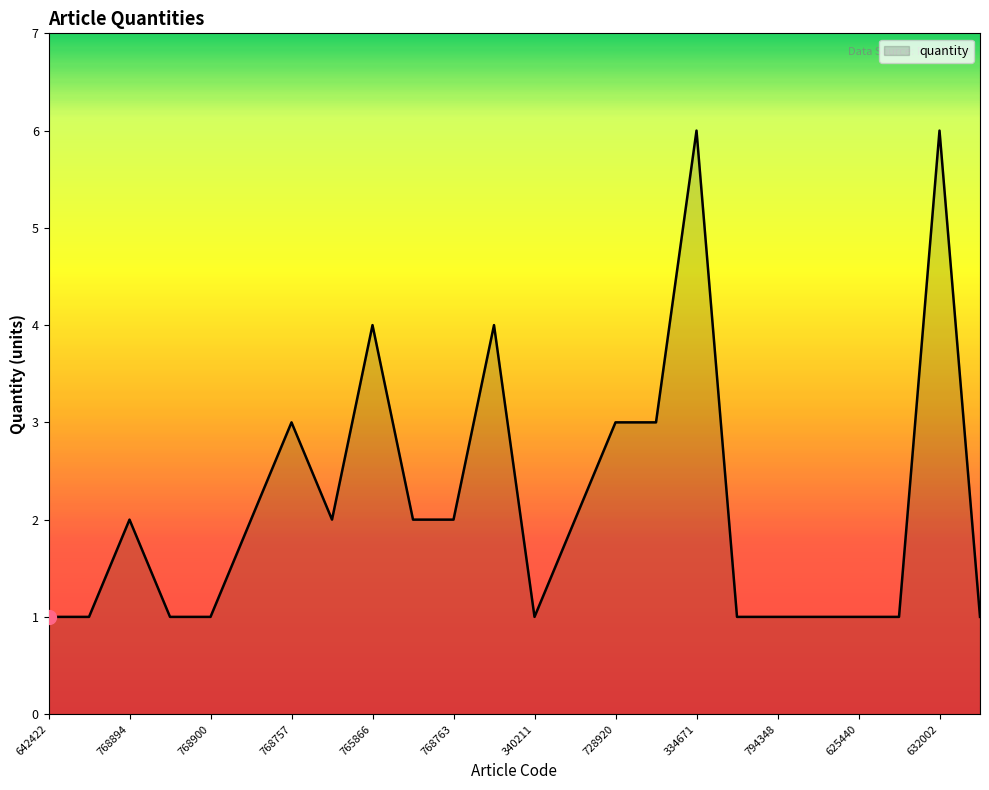

What is the difference between the maximum and minimum values?

5